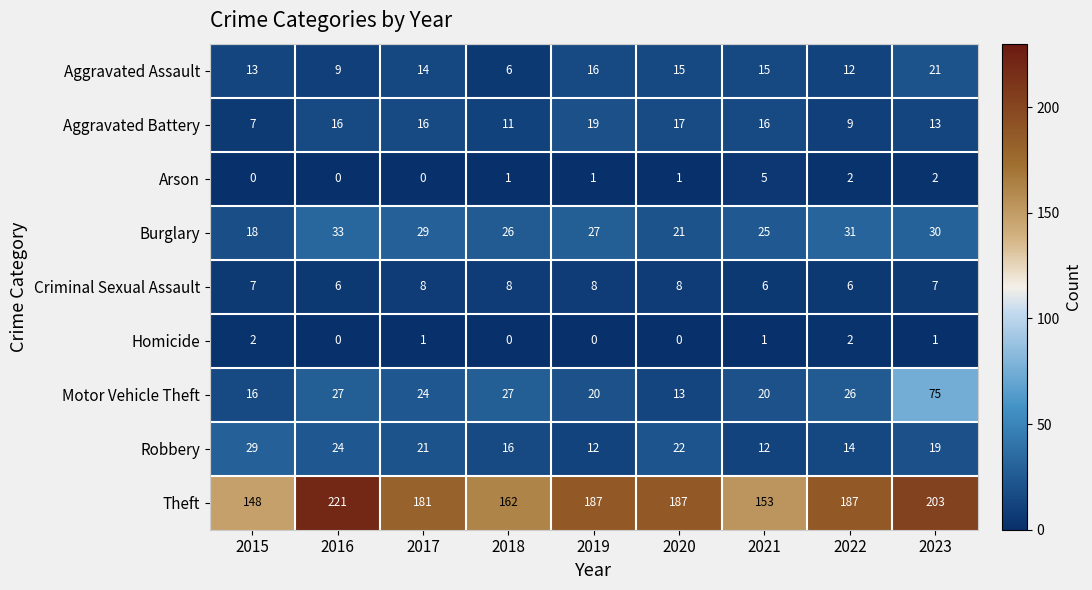

Rank the series by their maximum value, from highest to lowest.

Theft, Motor Vehicle Theft, Burglary, Robbery, Aggravated Assault, Aggravated Battery, Criminal Sexual Assault, Arson, Homicide